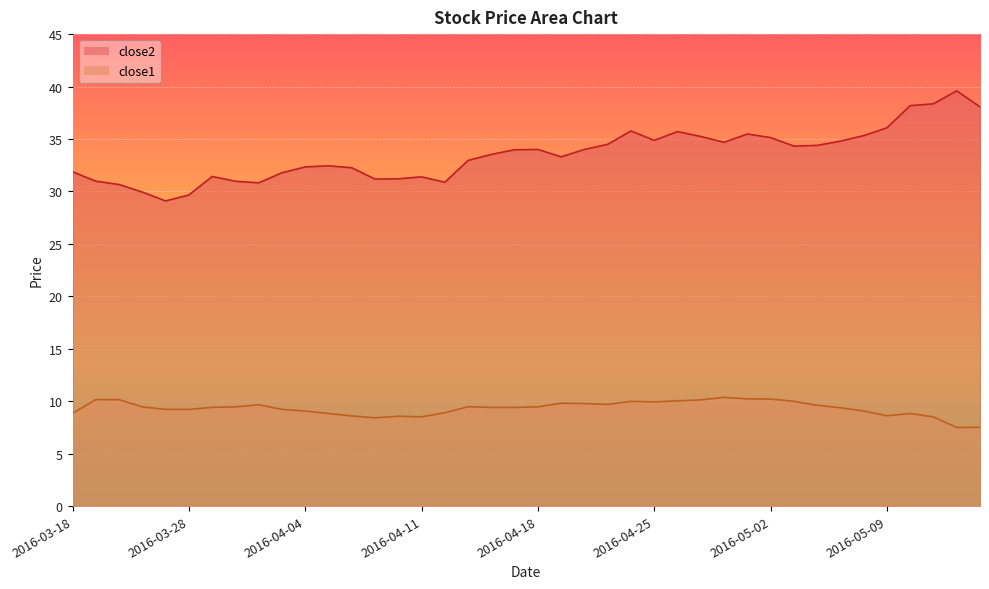

True or false: close2 and close1 intersect in this chart.

False